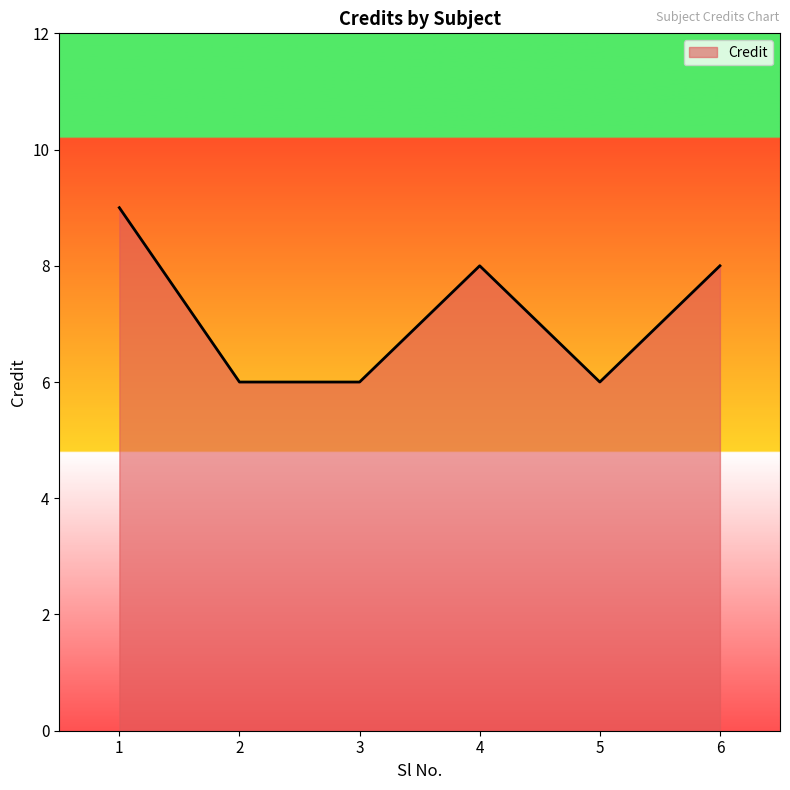

What is the greatest value displayed?

9